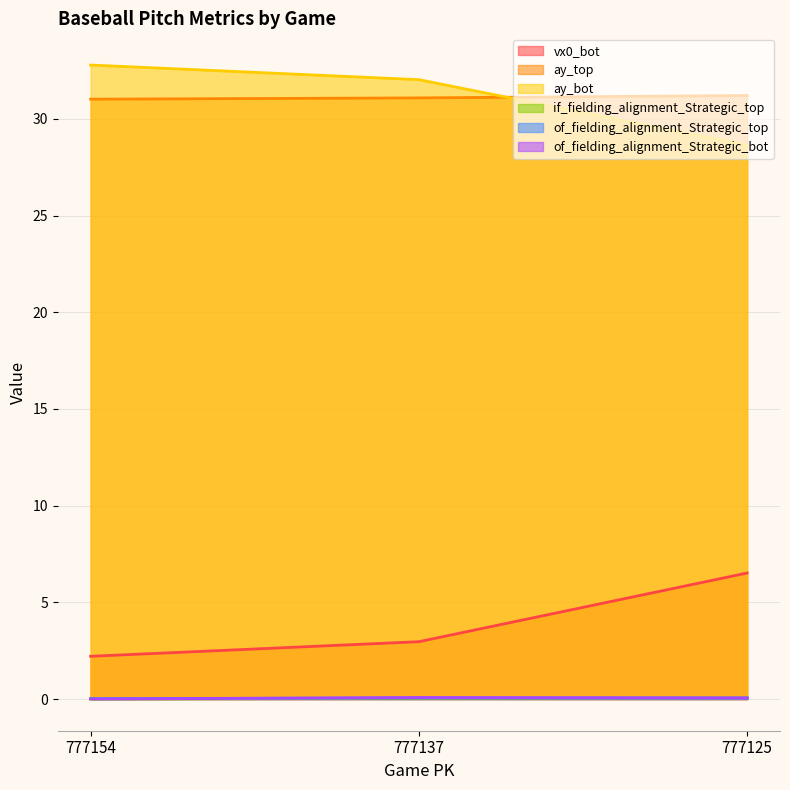

Reading left to right, transcribe all the data shown in this chart.

vx0_bot: 2.2	3.0	6.5
ay_top: 31.0	31.1	31.2
ay_bot: 32.8	32.0	28.6
if_fielding_alignment_Strategic_top: 0.0	0.0	0.1
of_fielding_alignment_Strategic_top: 0.0	0.1	0.1
of_fielding_alignment_Strategic_bot: 0.0	0.1	0.1